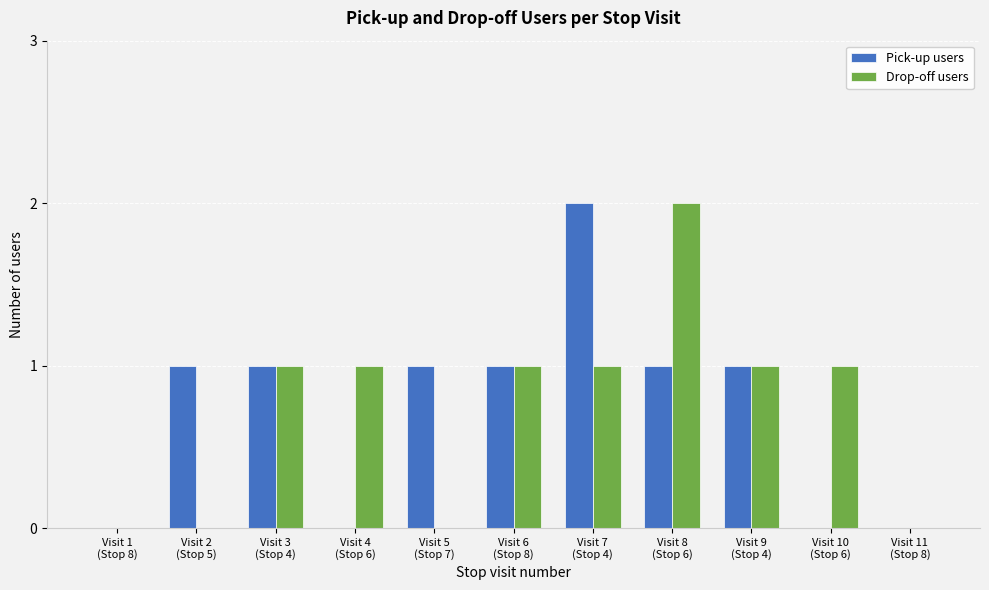

Reading left to right, extract all data points from this chart.

Pick-up users: Visit 1
(Stop 8)=0	Visit 2
(Stop 5)=1	Visit 3
(Stop 4)=1	Visit 4
(Stop 6)=0	Visit 5
(Stop 7)=1	Visit 6
(Stop 8)=1	Visit 7
(Stop 4)=2	Visit 8
(Stop 6)=1	Visit 9
(Stop 4)=1	Visit 10
(Stop 6)=0	Visit 11
(Stop 8)=0
Drop-off users: Visit 1
(Stop 8)=0	Visit 2
(Stop 5)=0	Visit 3
(Stop 4)=1	Visit 4
(Stop 6)=1	Visit 5
(Stop 7)=0	Visit 6
(Stop 8)=1	Visit 7
(Stop 4)=1	Visit 8
(Stop 6)=2	Visit 9
(Stop 4)=1	Visit 10
(Stop 6)=1	Visit 11
(Stop 8)=0